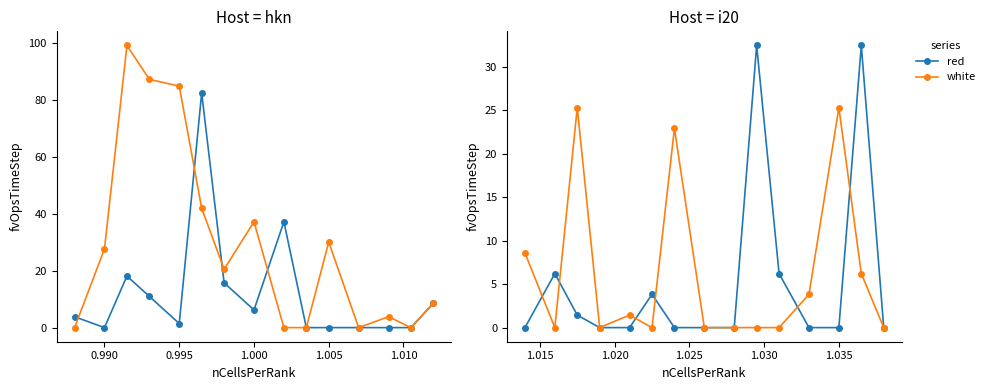

The red series shows 0.0 at 1.005. True or false?

True